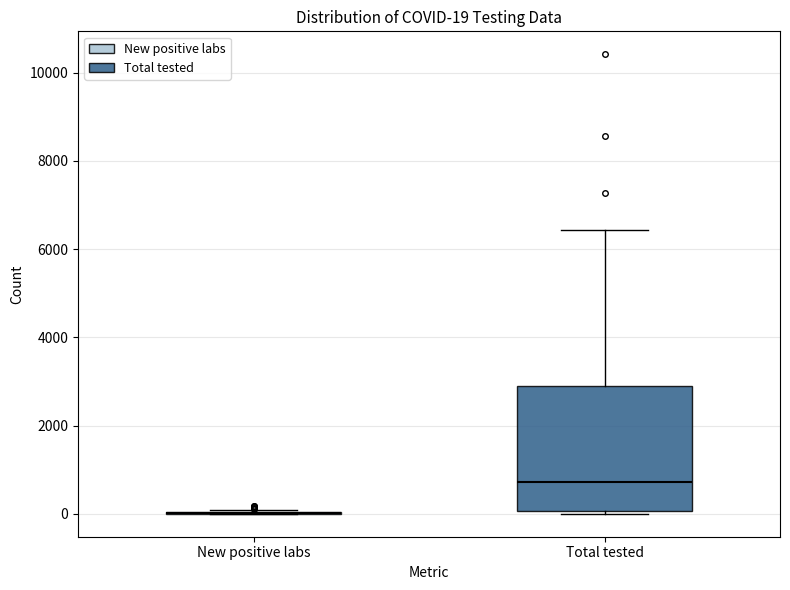

Which box is the tallest, from its lower edge to its upper edge?

Total tested